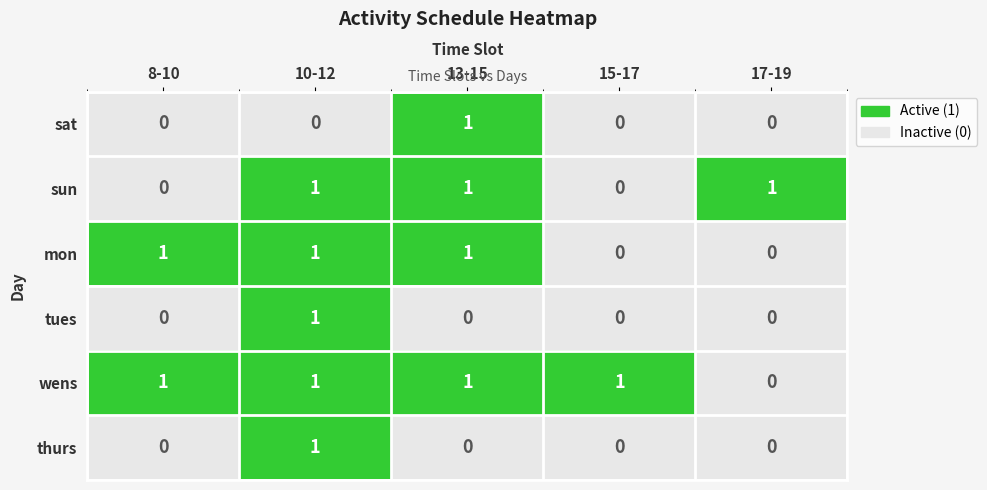

Is it true that mon equals 1 at 10-12?

True